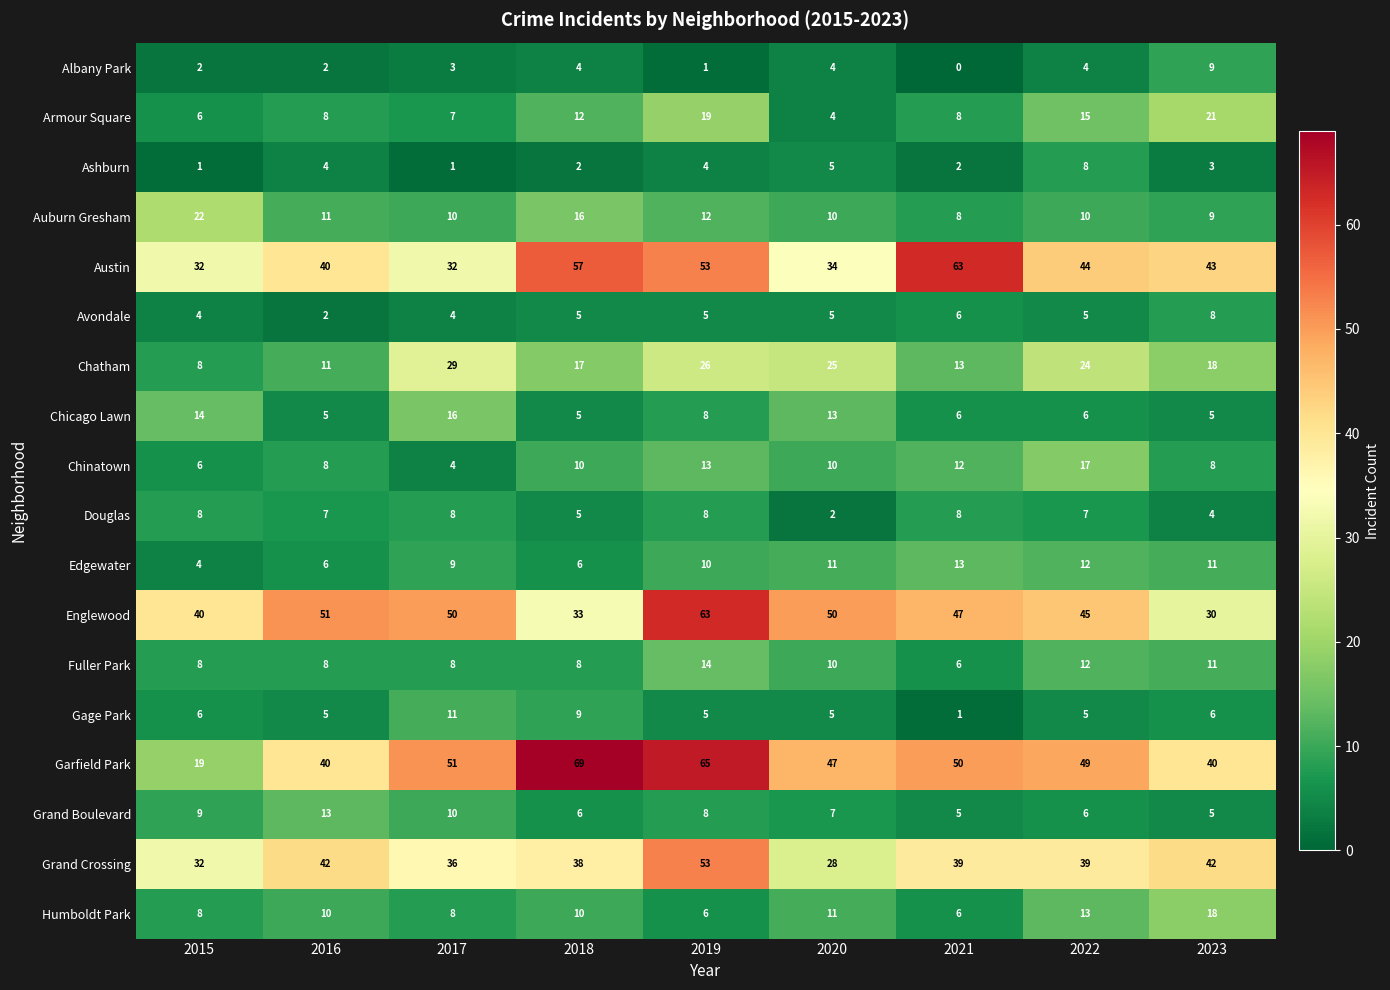

What value does the Grand Crossing series have at 2016, to the nearest 5?

40